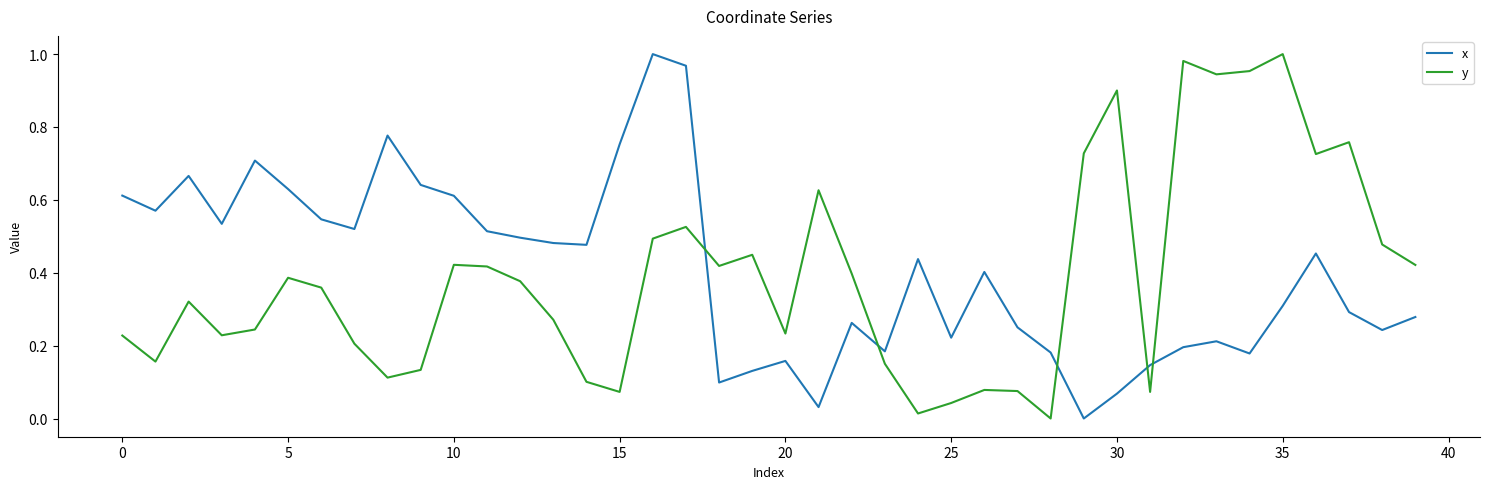

Which series ends up on top after the final intersection of y and x?

y